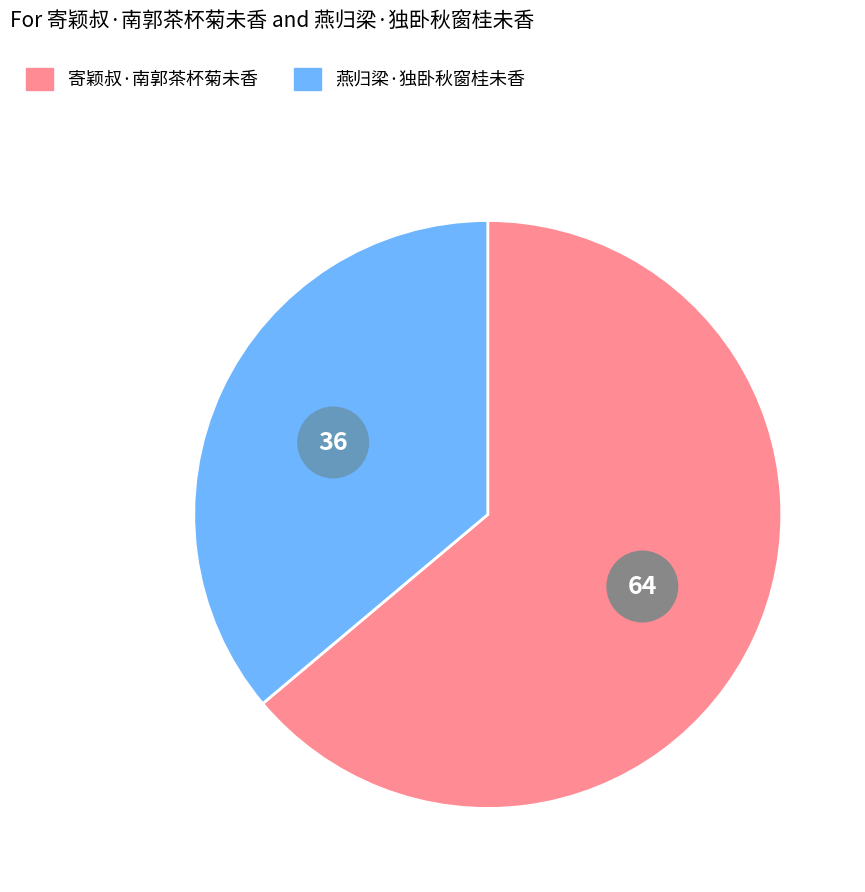

Which has a higher value, 燕归梁·独卧秋窗桂未香 or 寄颖叔·南郭茶杯菊未香?

寄颖叔·南郭茶杯菊未香